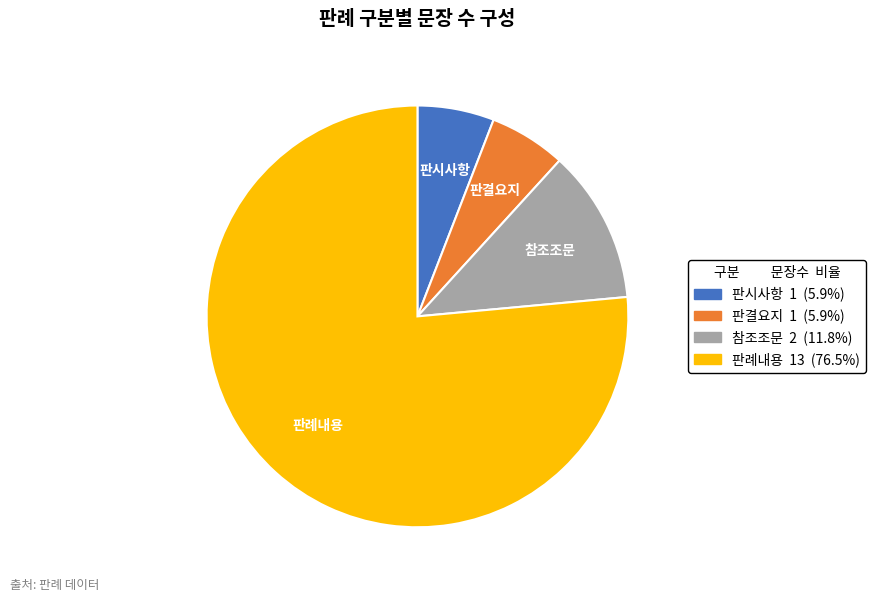

Does 판례내용 represent more than half of the total?

Yes